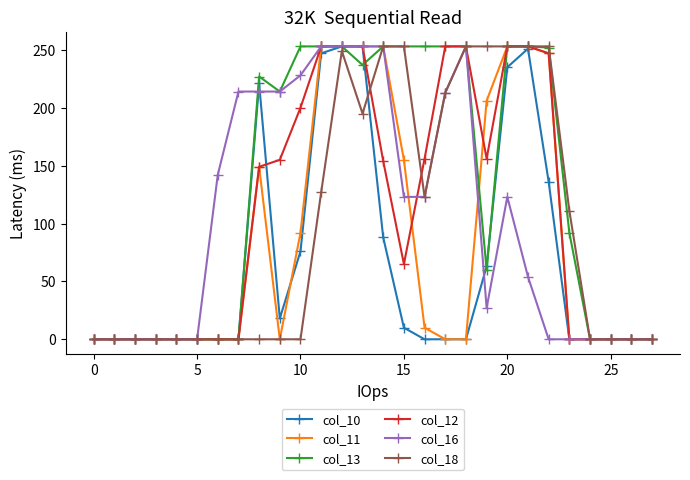

Which series has the largest total across all categories?

col_13